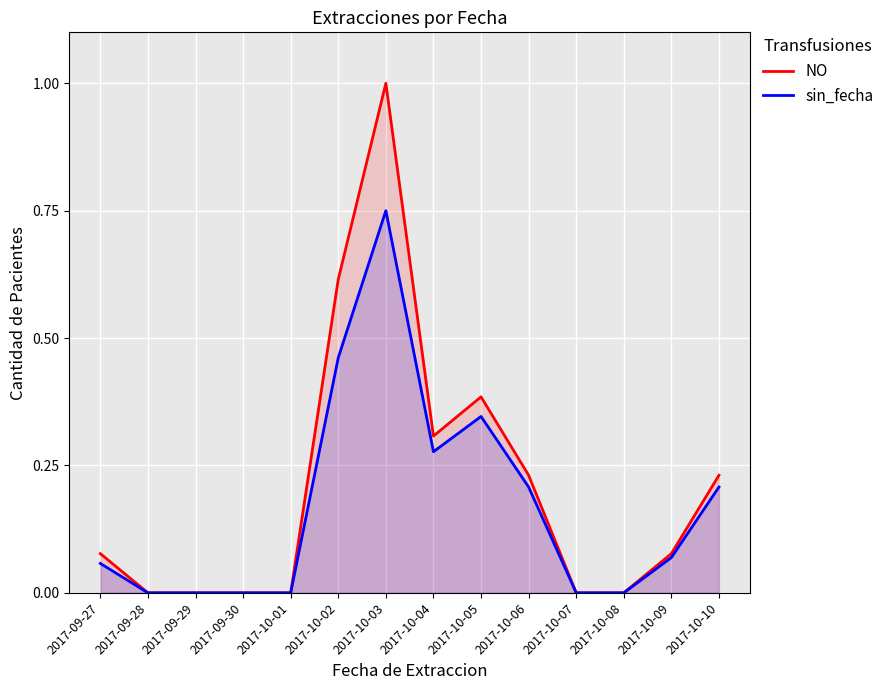

What is the label of the 6th point from the left?

2017-10-02